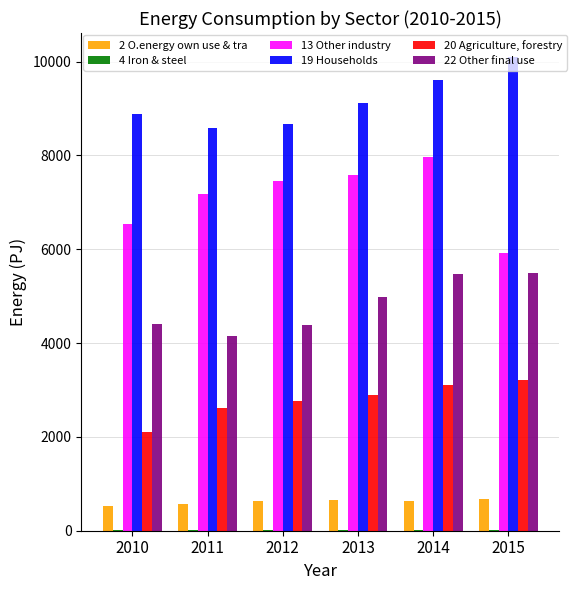

What is the sum of all 2 O.energy own use & tra values?

3678.3